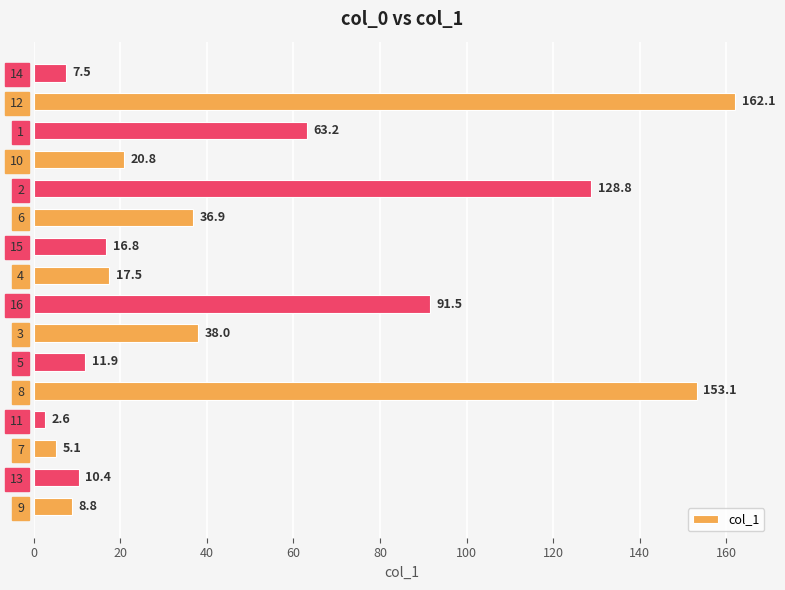

What is the difference between the maximum and minimum values?

159.5